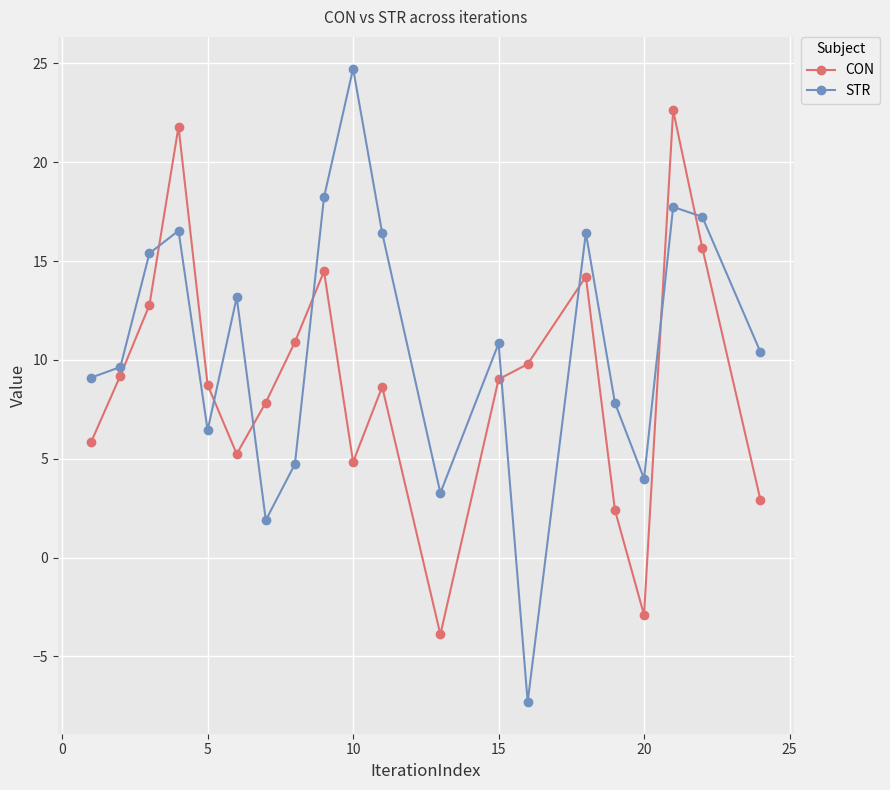

True or false: CON has more than 2 interior local peaks.

True